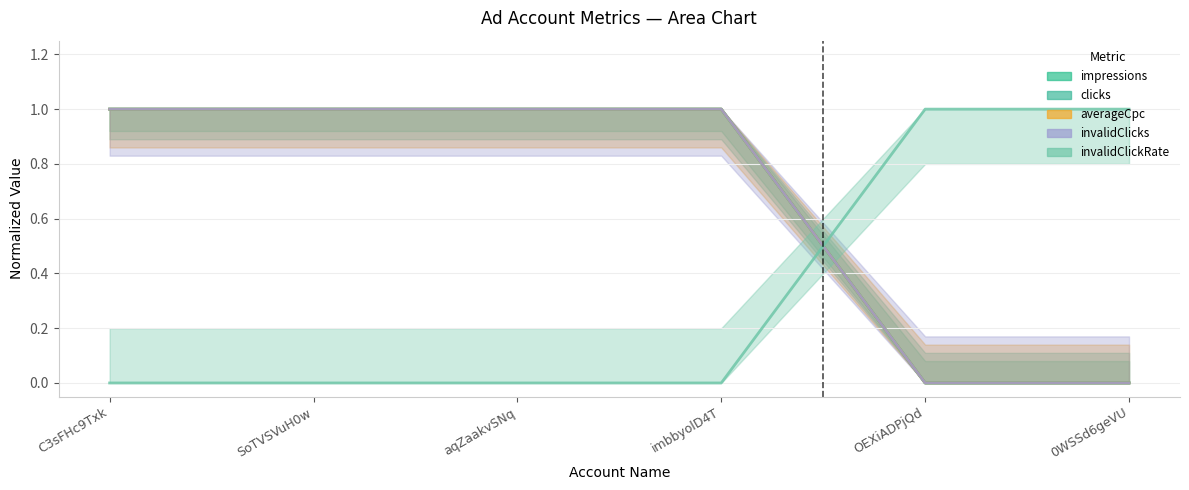

What position from the right is C3sFHc9Txk?

6